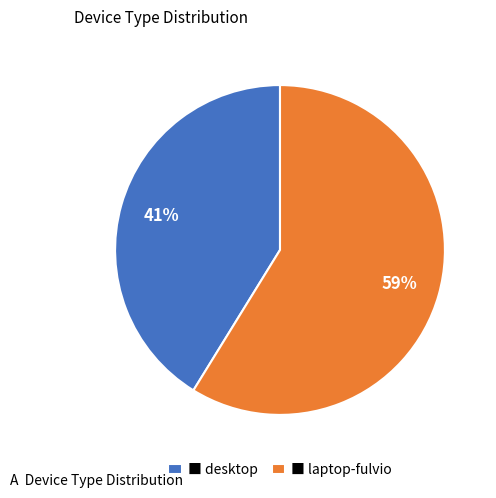

To the nearest percent, what percentage of the pie is ■ laptop-fulvio?

59%